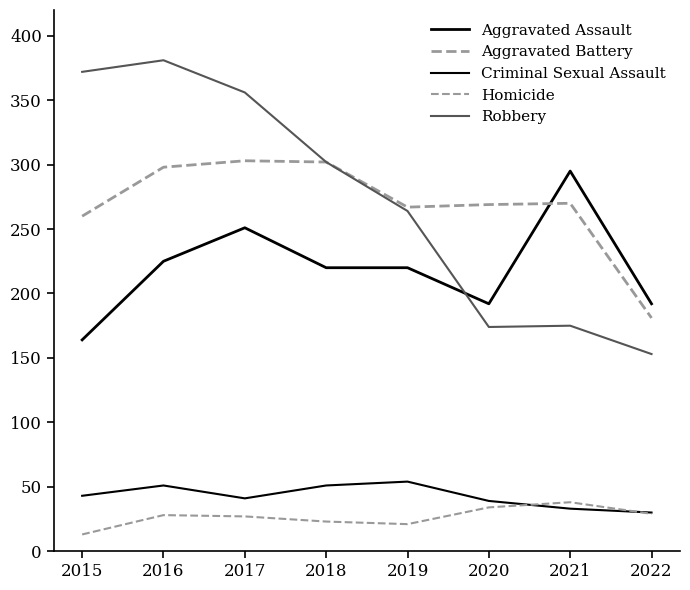

Reading left to right, what are all the values shown in this chart?

Aggravated Assault: 164	225	251	220	220	192	295	192
Aggravated Battery: 260	298	303	302	267	269	270	181
Criminal Sexual Assault: 43	51	41	51	54	39	33	30
Homicide: 13	28	27	23	21	34	38	29
Robbery: 372	381	356	302	264	174	175	153